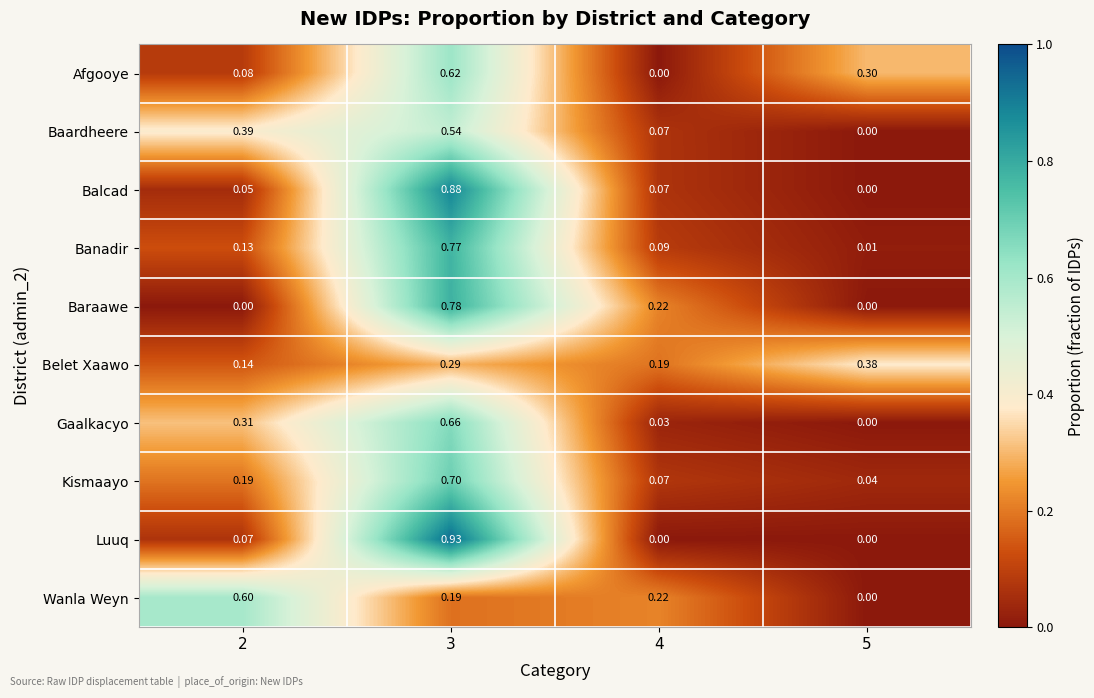

At which category is the sum across all series the highest?

3